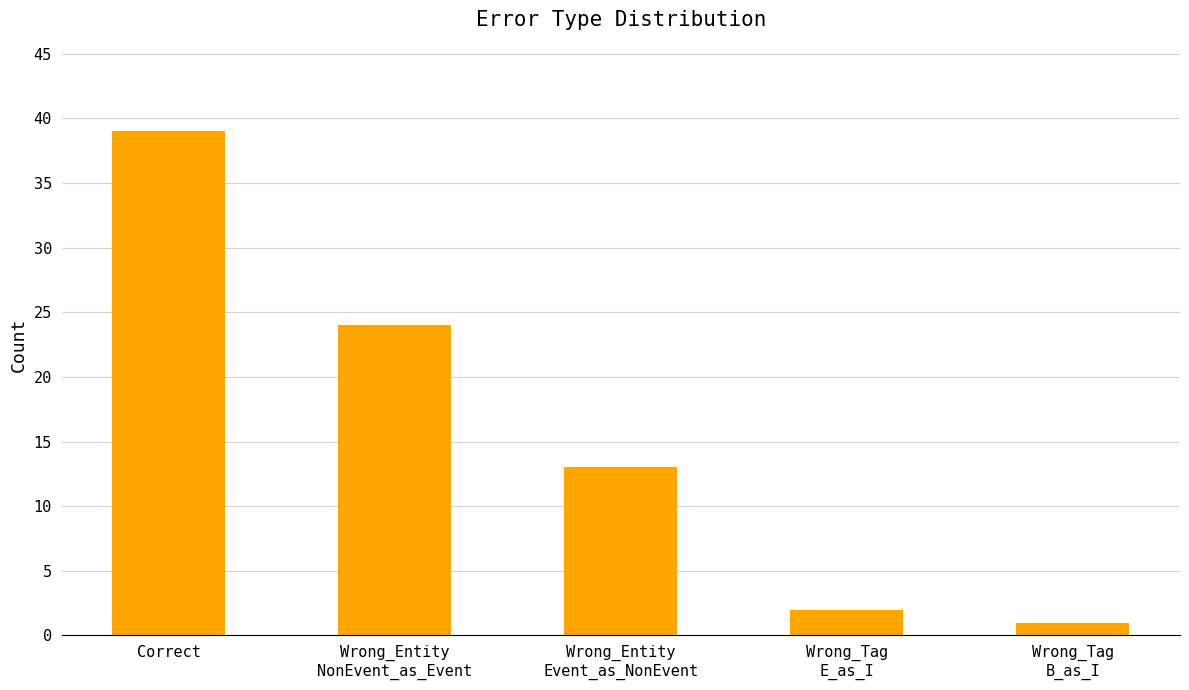

What is the change in value from Correct to Wrong_Entity
NonEvent_as_Event?

-15